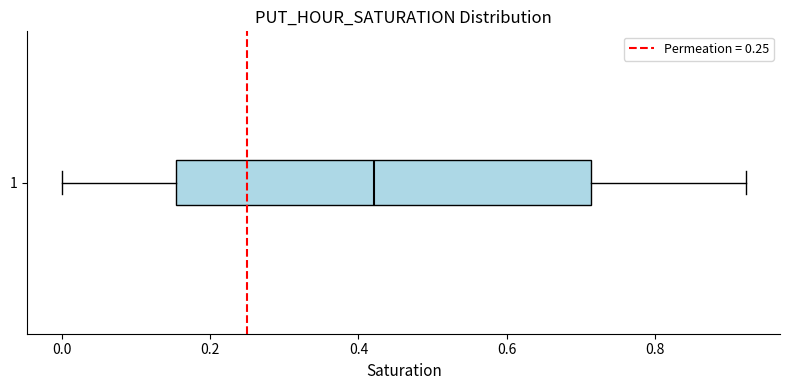

Transcribe this box plot: give where the median line is, the range the box spans, and where the two whiskers end, as read against the x-axis. The values are not printed on the chart, so give them approximately, as read against the axis.

median 0.42, box 0.16 to 0.72, whiskers 0.00 to 0.92